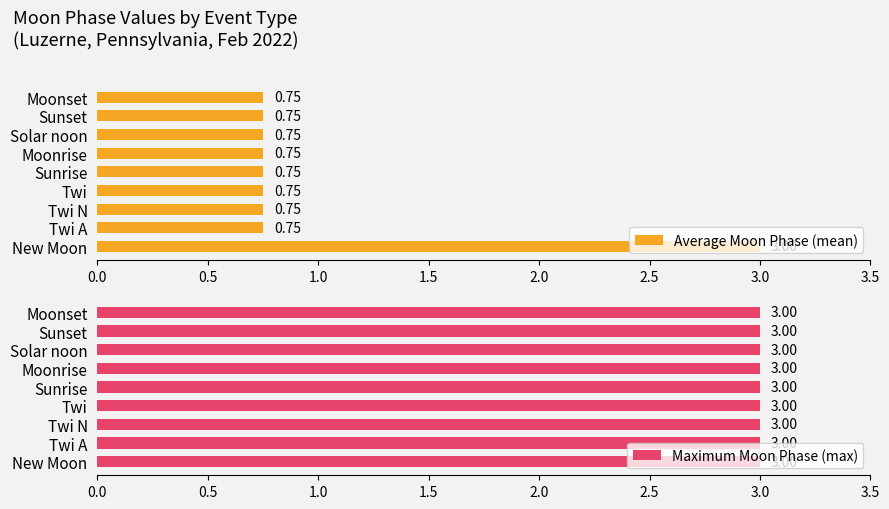

What is the maximum value for Average Moon Phase (mean)?

3.0